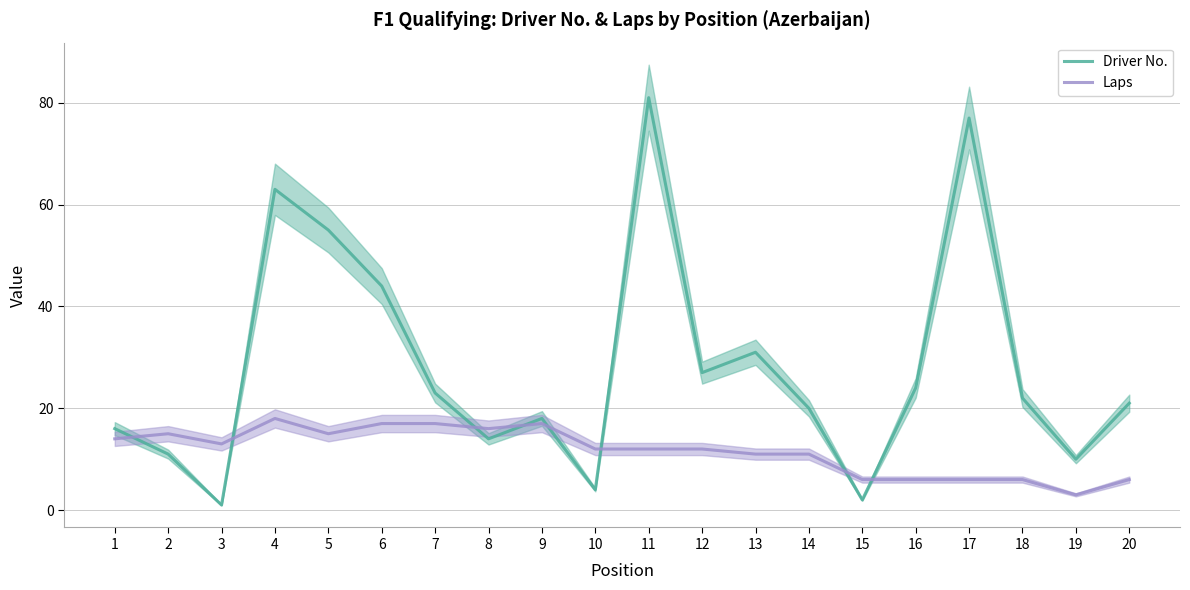

What is the sum of the Driver No. values at 13 and 16?

55